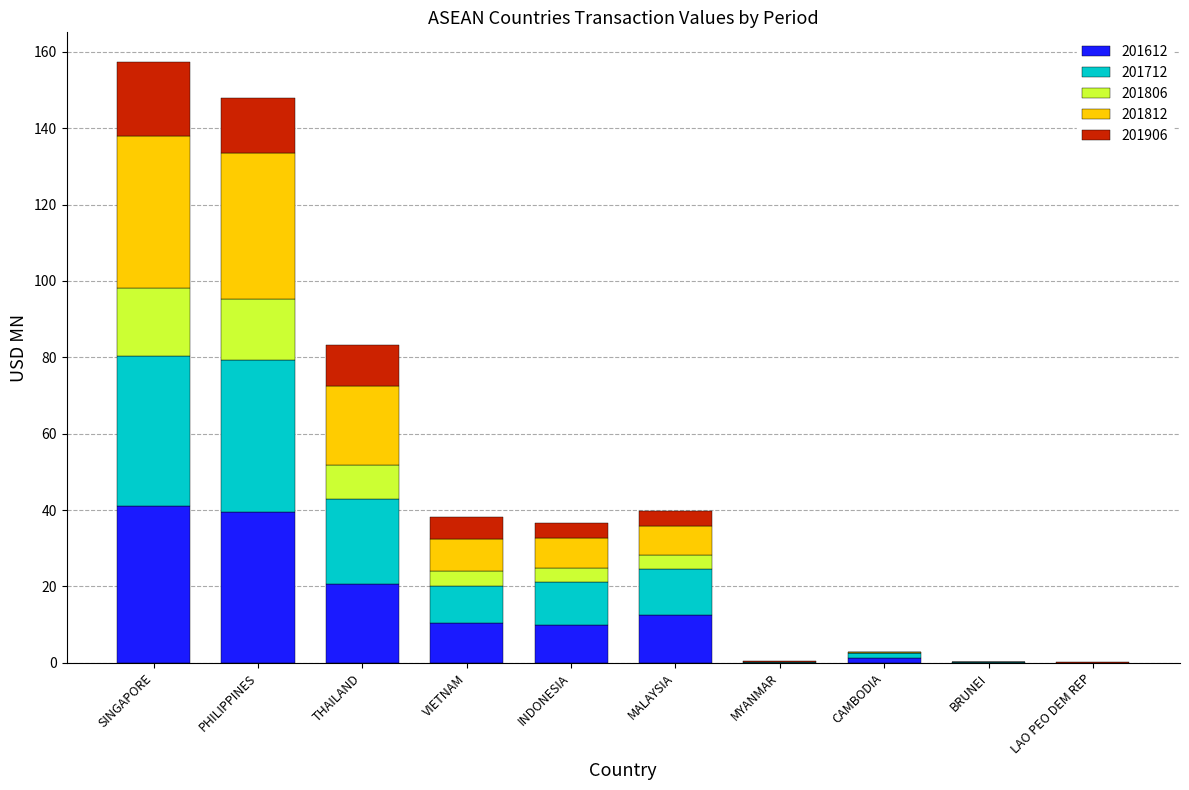

What is the highest value of the 201612 series?

40.9